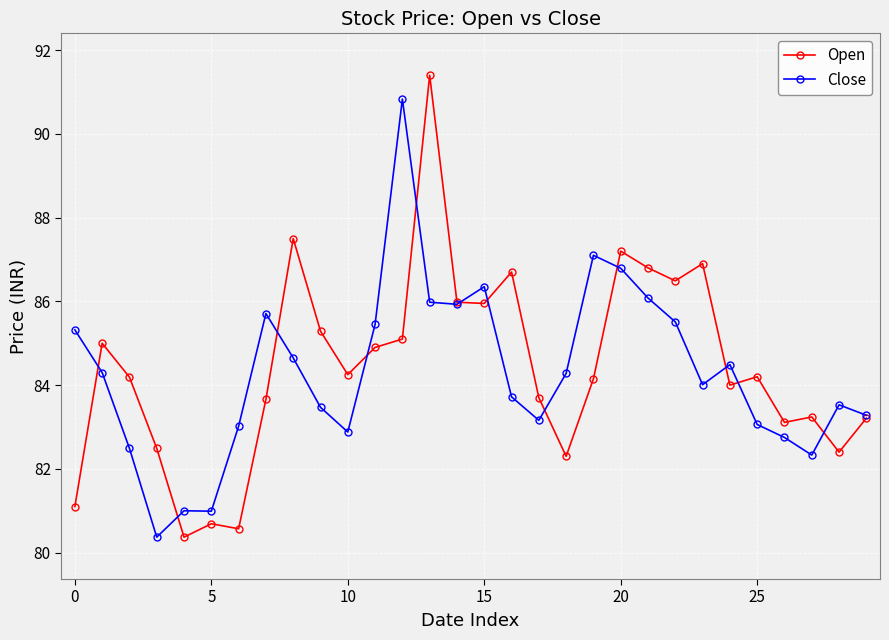

What is the maximum value for Open?

91.4